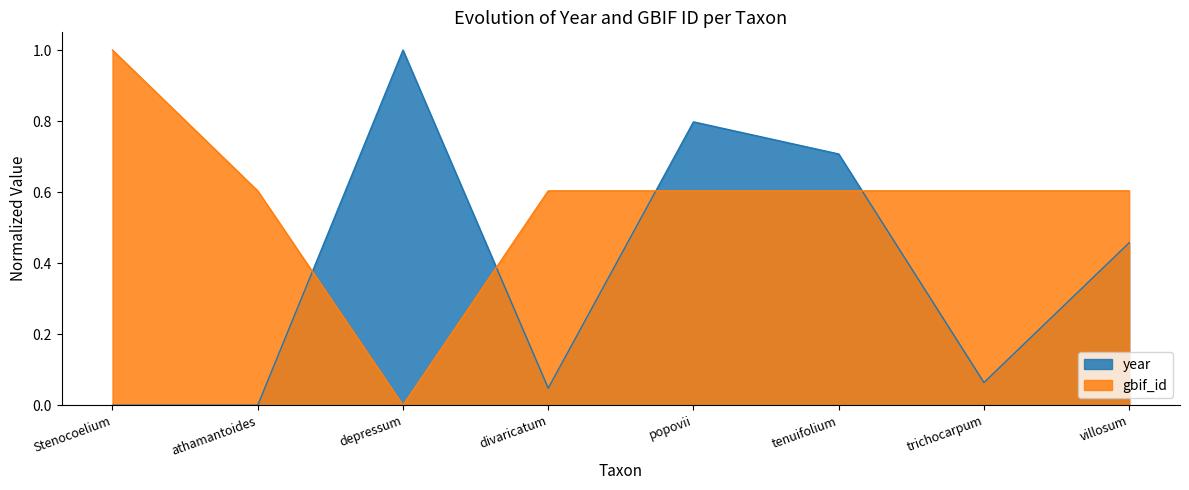

Reading right to left, what are all the values shown in this chart?

year: 0.5	0.1	0.7	0.8	0.0	1.0	0.0	0.0
gbif_id: 0.6	0.6	0.6	0.6	0.6	0.0	0.6	1.0